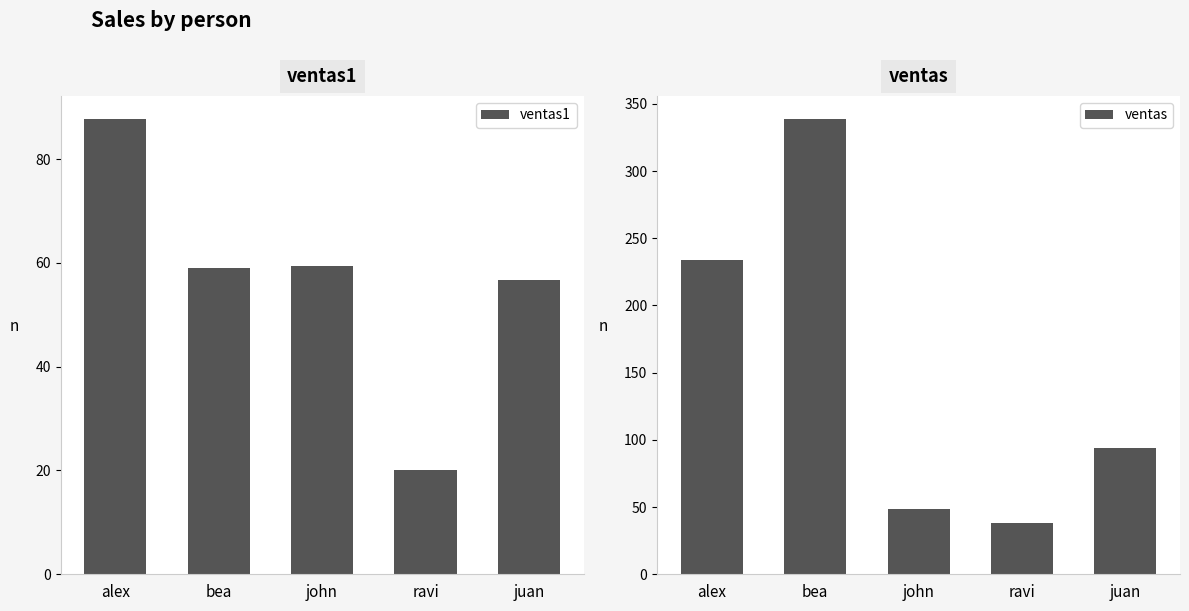

Reading left to right, transcribe all the data shown in this chart.

ventas1: alex=87.8	bea=59.0	john=59.4	ravi=20.0	juan=56.8
ventas: alex=234.0	bea=339.0	john=48.9	ravi=38.3	juan=94.3